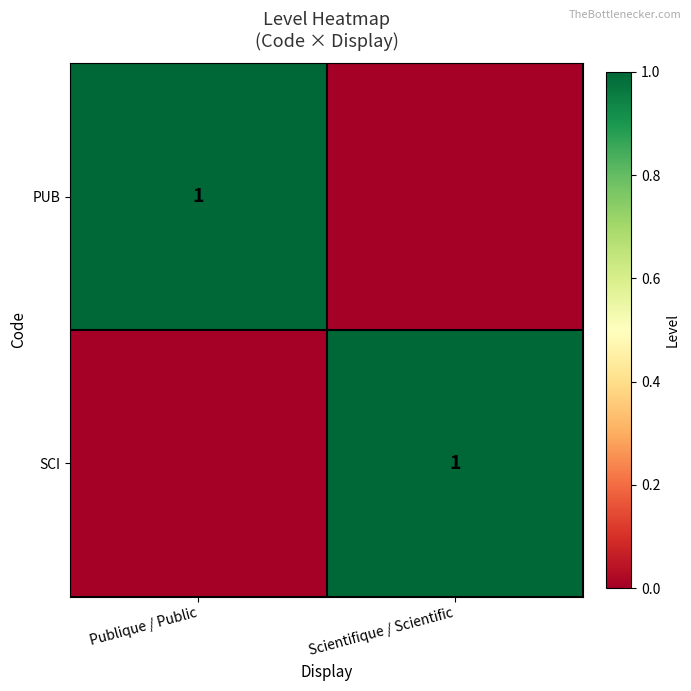

What is the greatest value displayed?

1